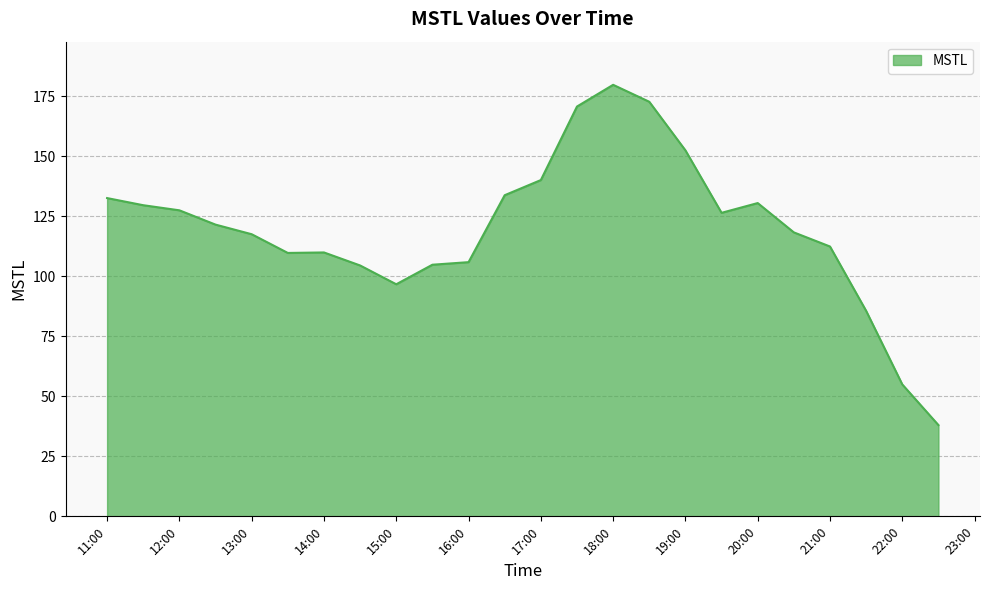

What is the difference between the maximum and minimum values?

141.8